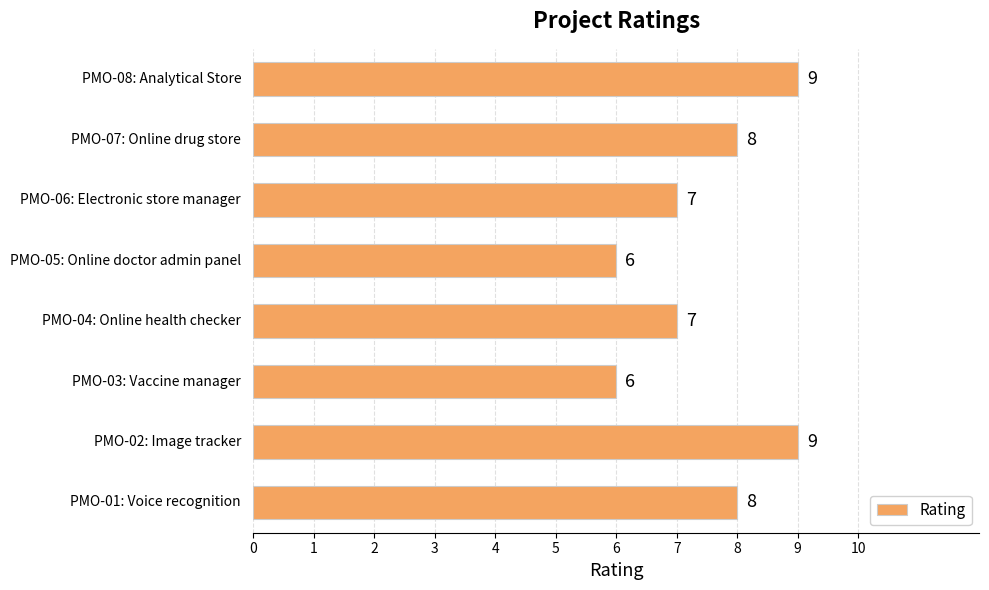

How many values are between 7 and 9?

6